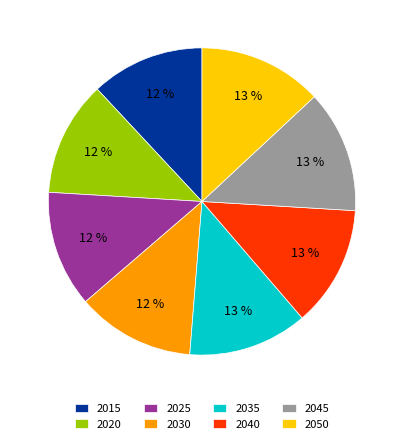

To the nearest percent, what is the average slice percentage?

12%